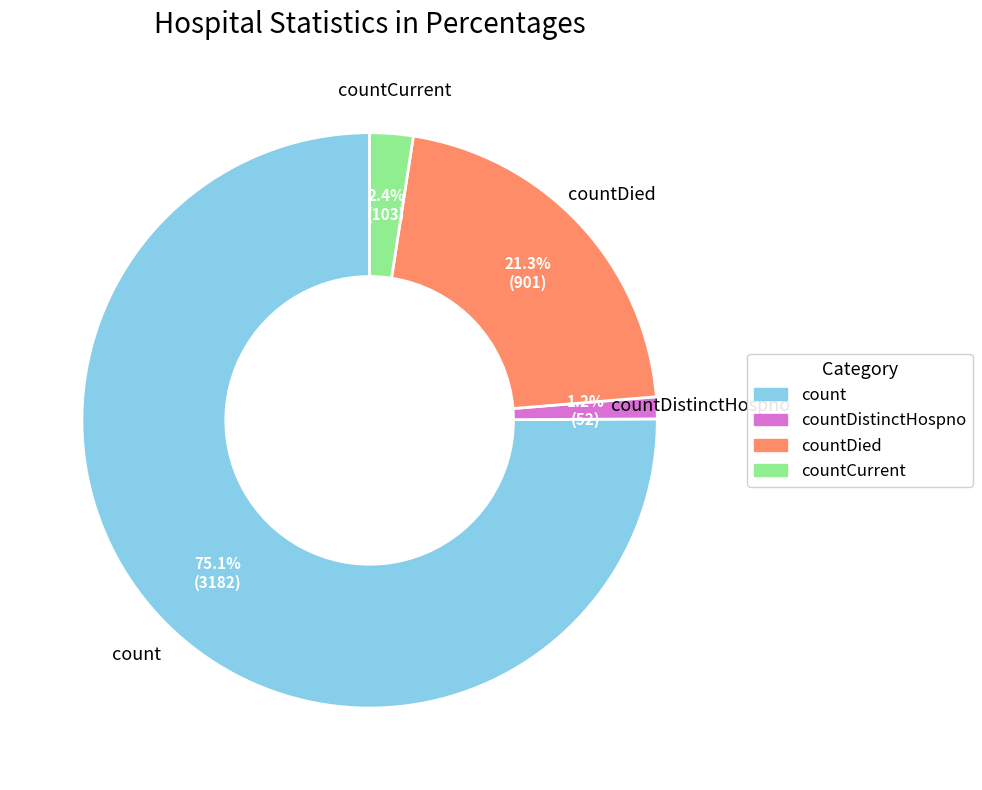

To the nearest percent, what is the difference between the countCurrent and count slice percentages?

73%